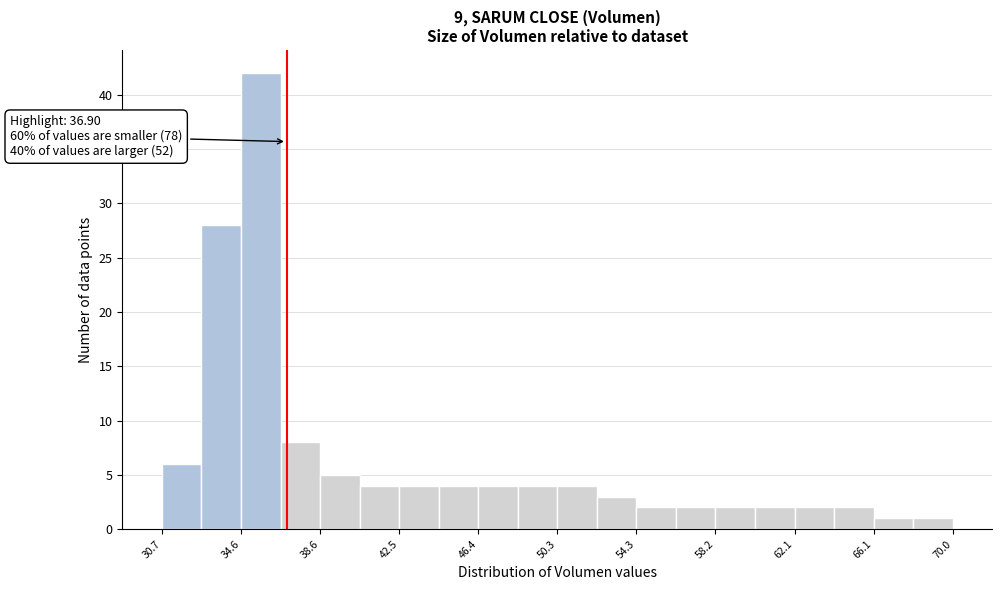

Around what value on the x-axis is the tallest bar? Give the approximate position of its centre, as read against the axis.

35.5